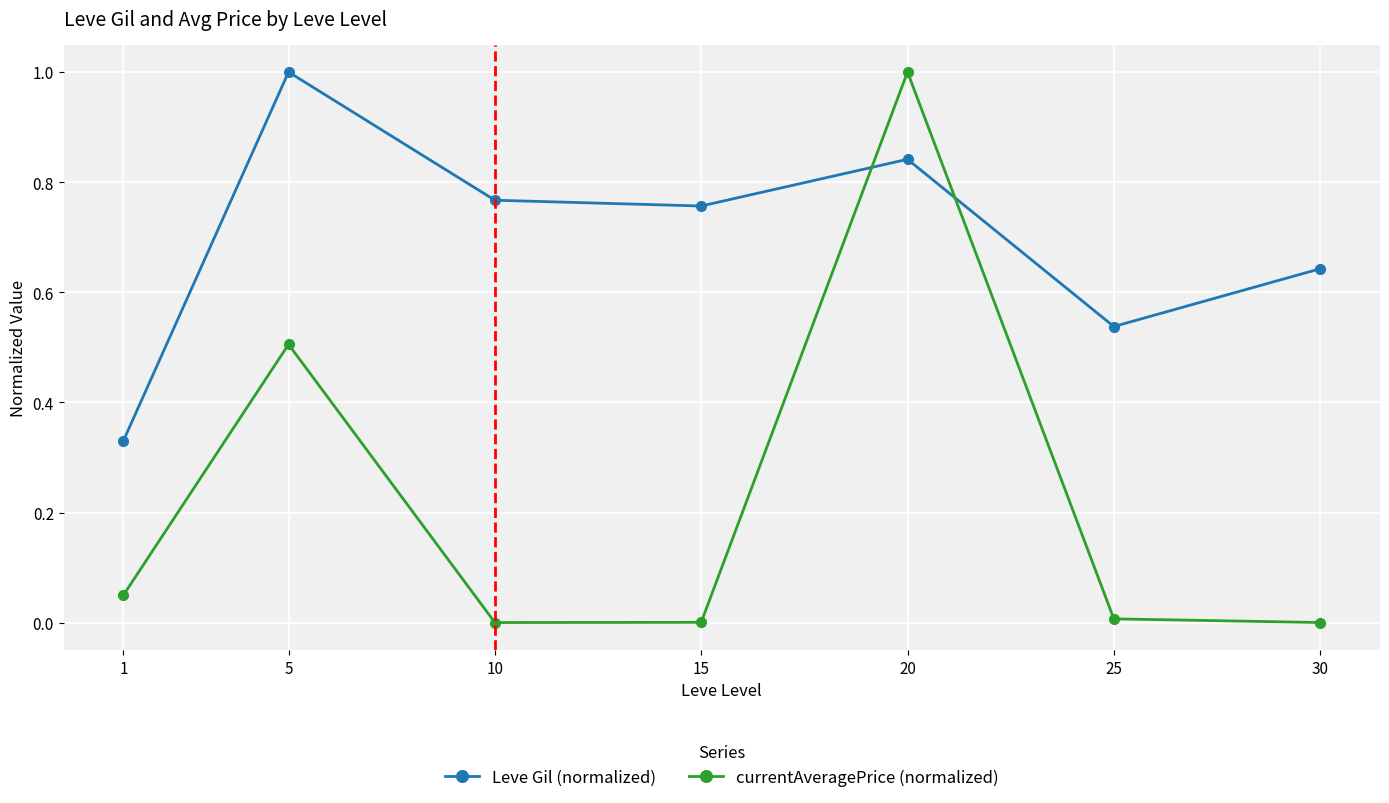

How many interior local peaks does the Leve Gil (normalized) series have?

2